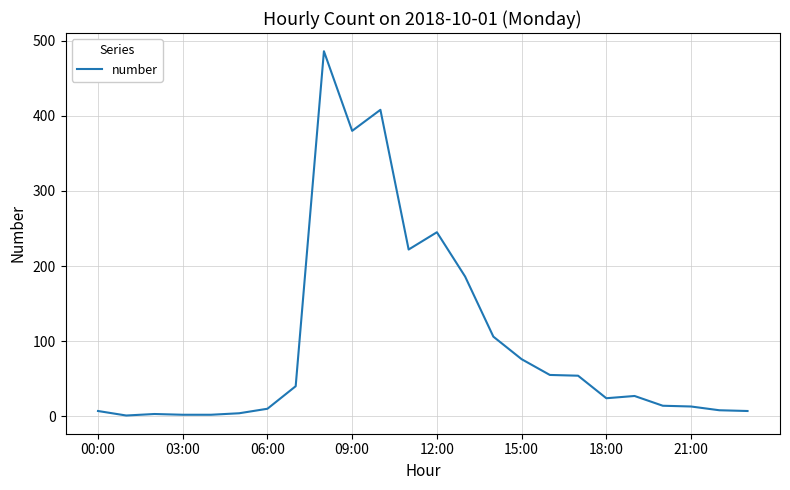

What is the maximum value shown in the chart?

486